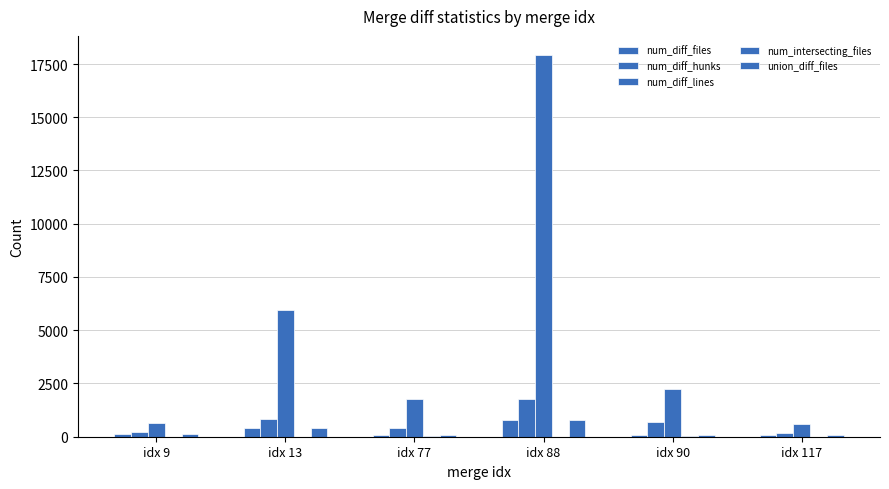

What is the greatest value displayed?

17924